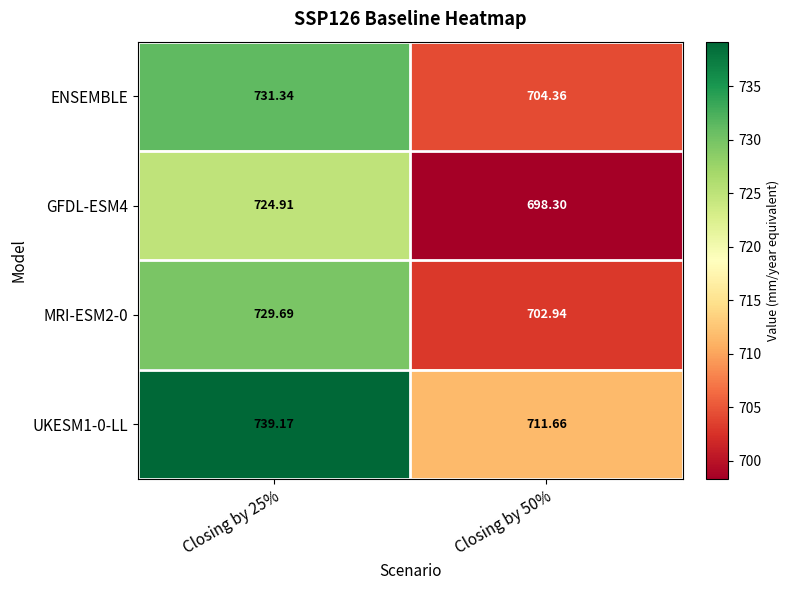

Is the value of MRI-ESM2-0 at Closing by 25% greater than the value of GFDL-ESM4 at Closing by 50%?

Yes